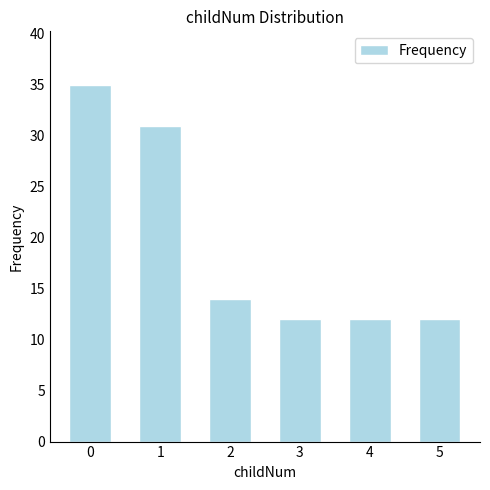

What is the difference between the second highest and minimum values?

19